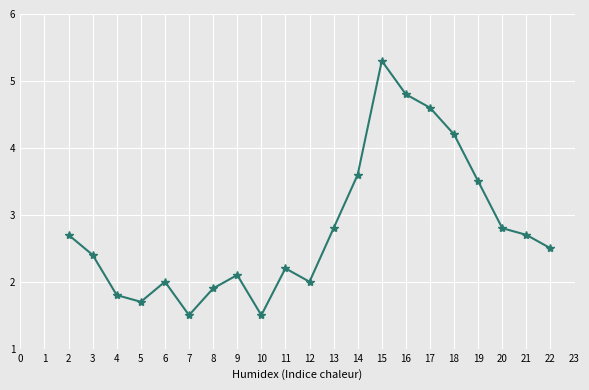

Count the number of data series in this chart.

1